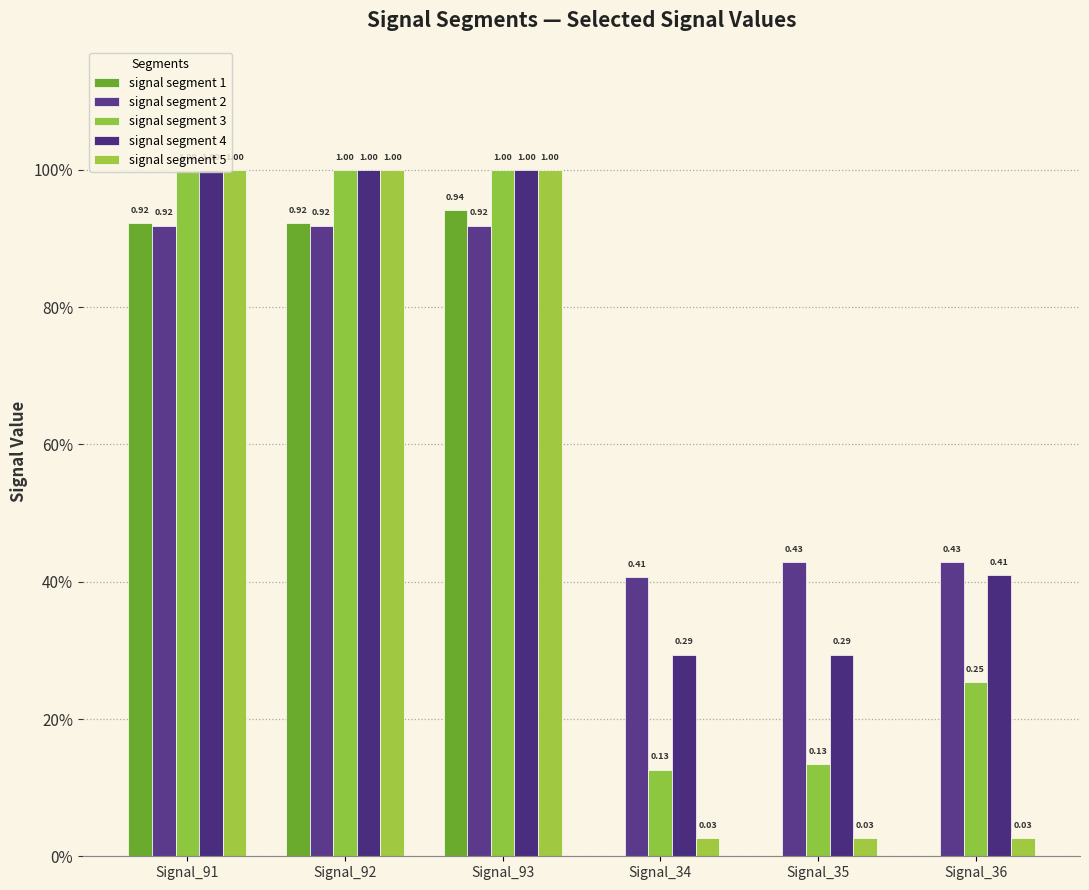

What is the label of the 2nd bar from the left?

Signal_92